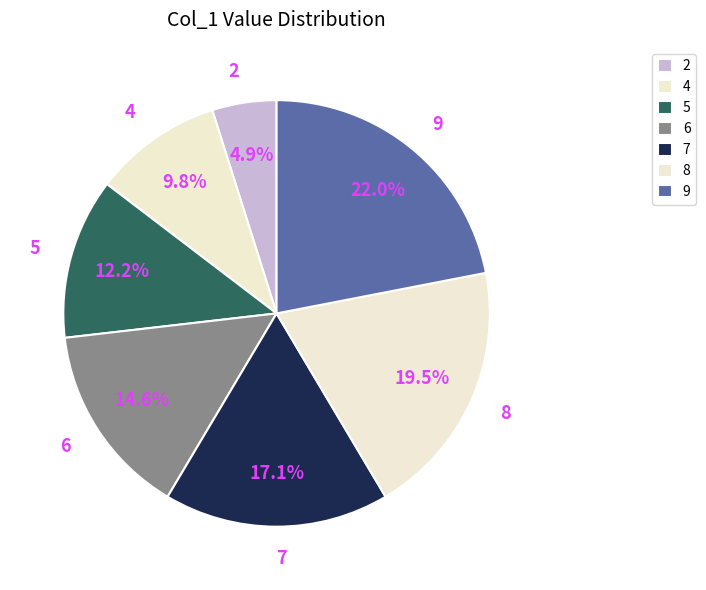

How many segments does this pie chart have?

7